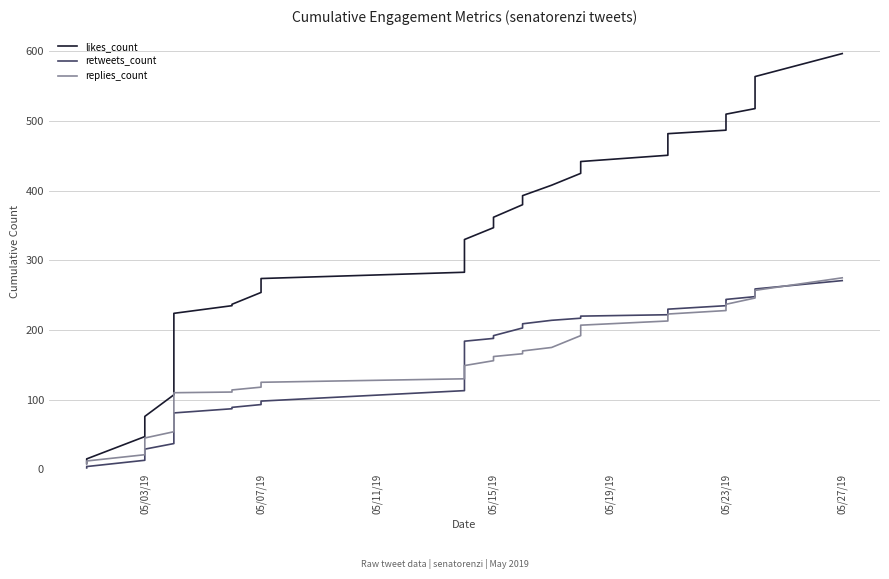

Is it true that retweets_count equals 22 at 9?

False